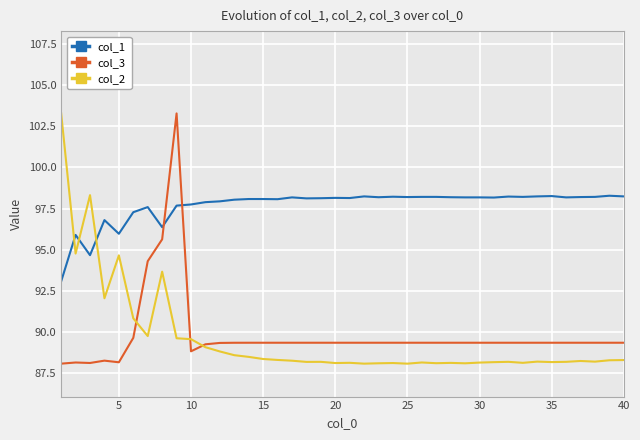

How many intersections are there between col_2 and col_1?

3